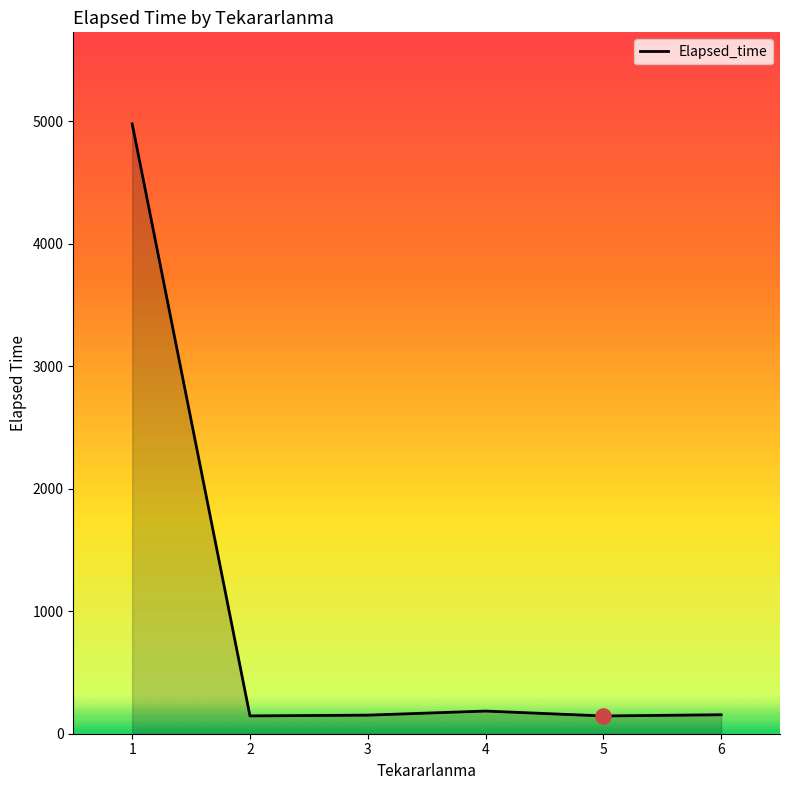

What is the ratio of the value at 6 to the value at 2?

1.1